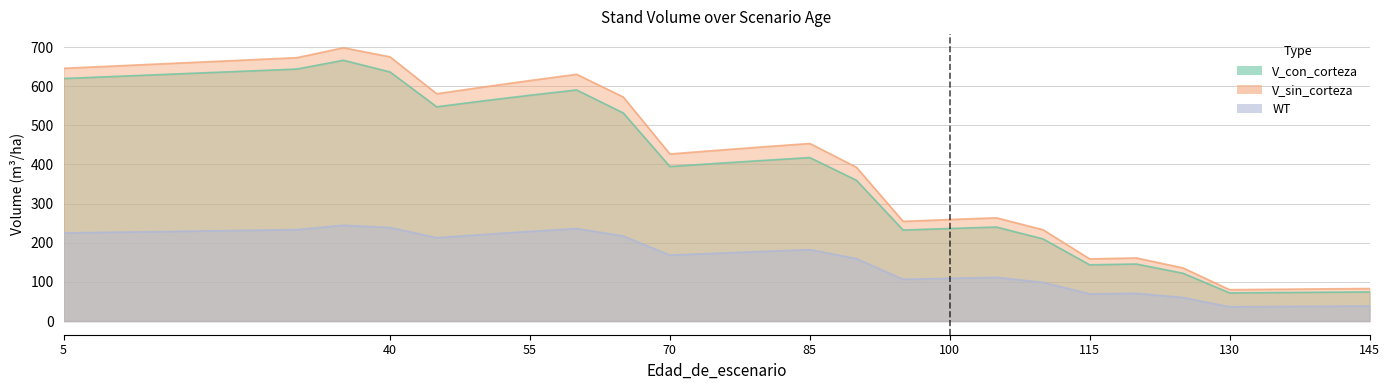

True or false: V_sin_corteza has a value of 118.8 at 75.

False